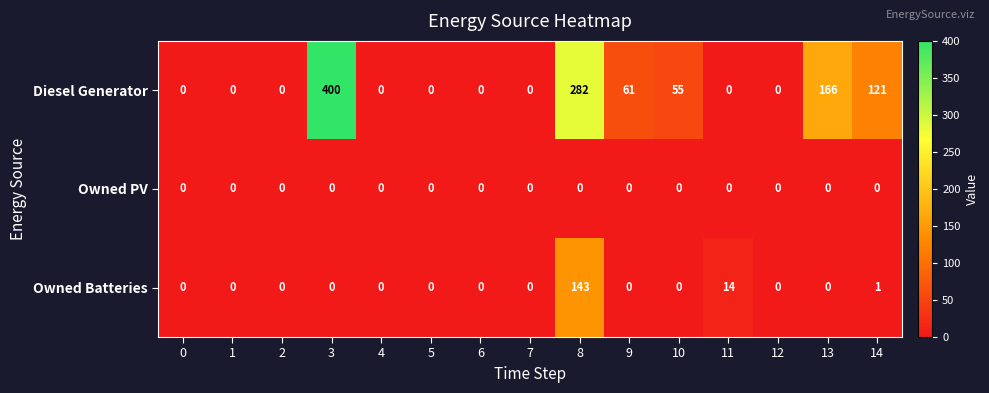

What is the difference between the maximum and minimum values in the Owned Batteries series?

143